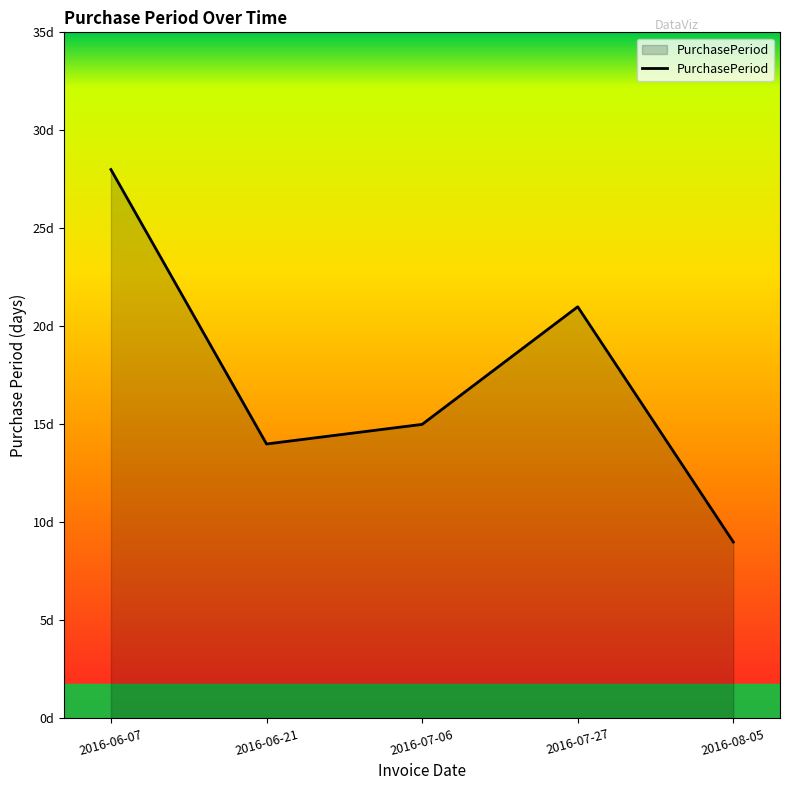

Does the chart have visible grid lines?

No